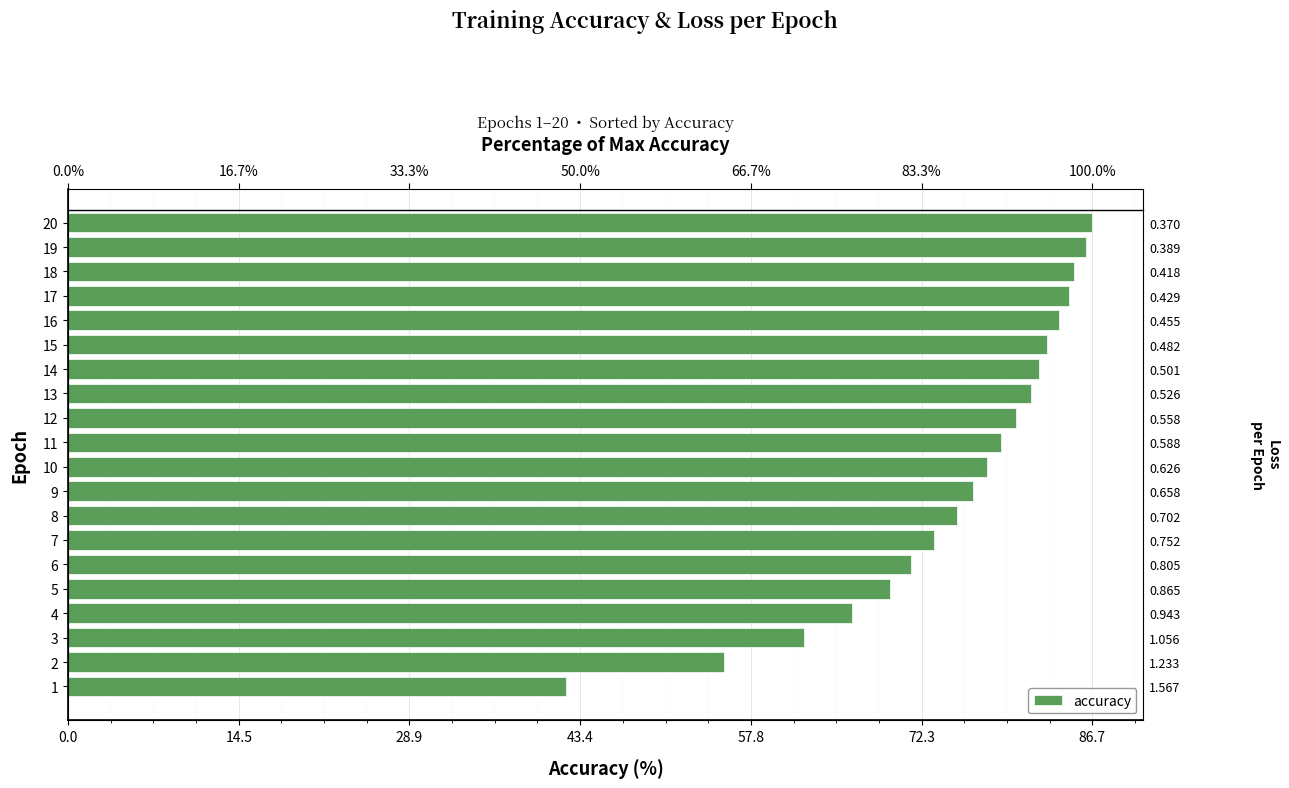

What is the average value?

75.2